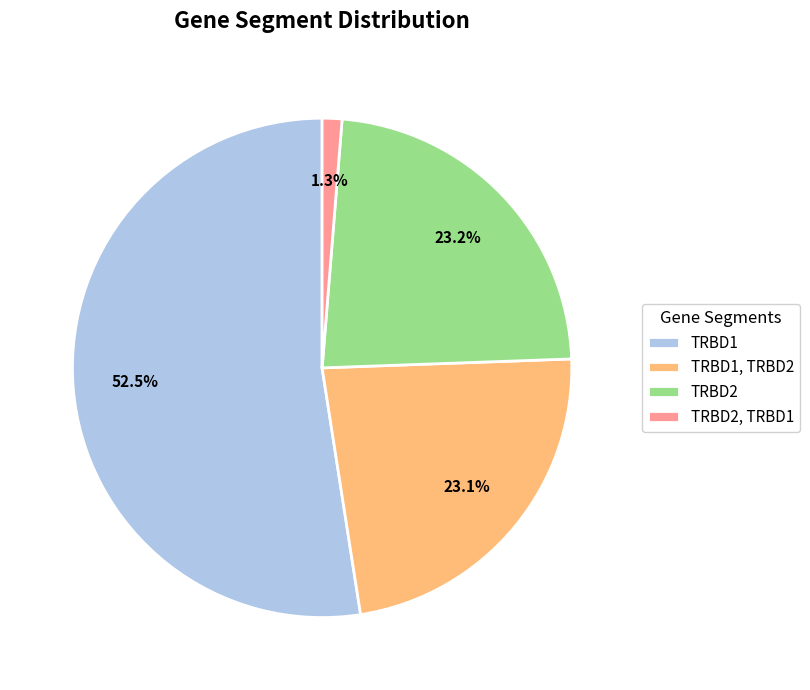

Between TRBD1 and TRBD2, TRBD1, which is larger?

TRBD1